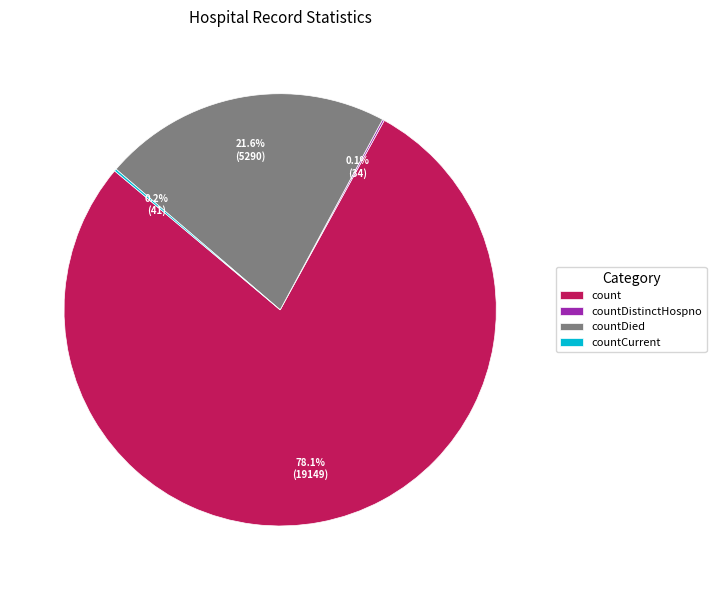

What is the majority slice?

count